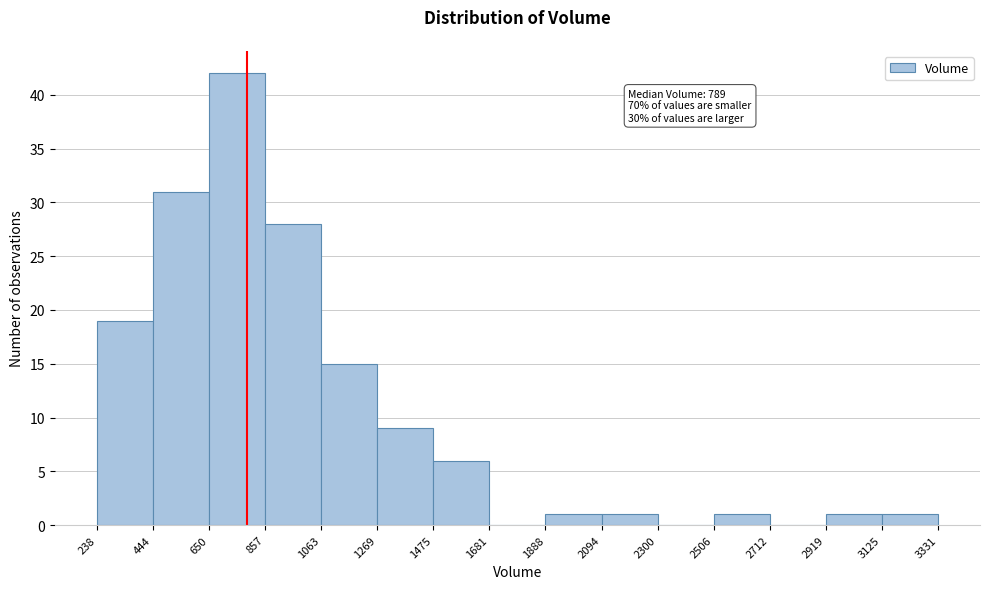

Over which range of the x-axis is the bar tallest?

650 to 857